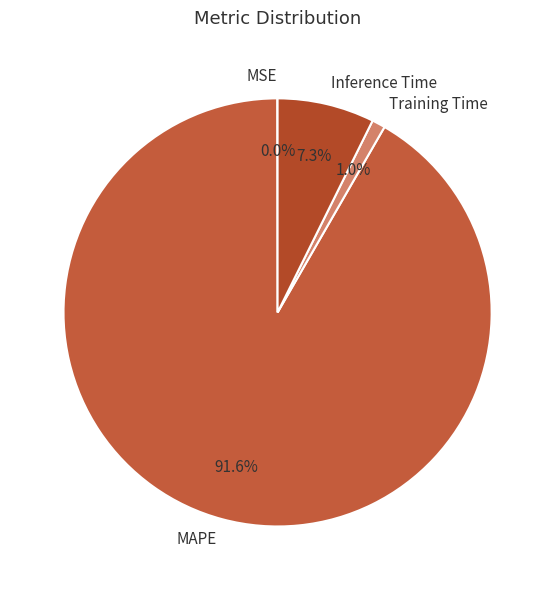

Which slice is the largest?

MAPE